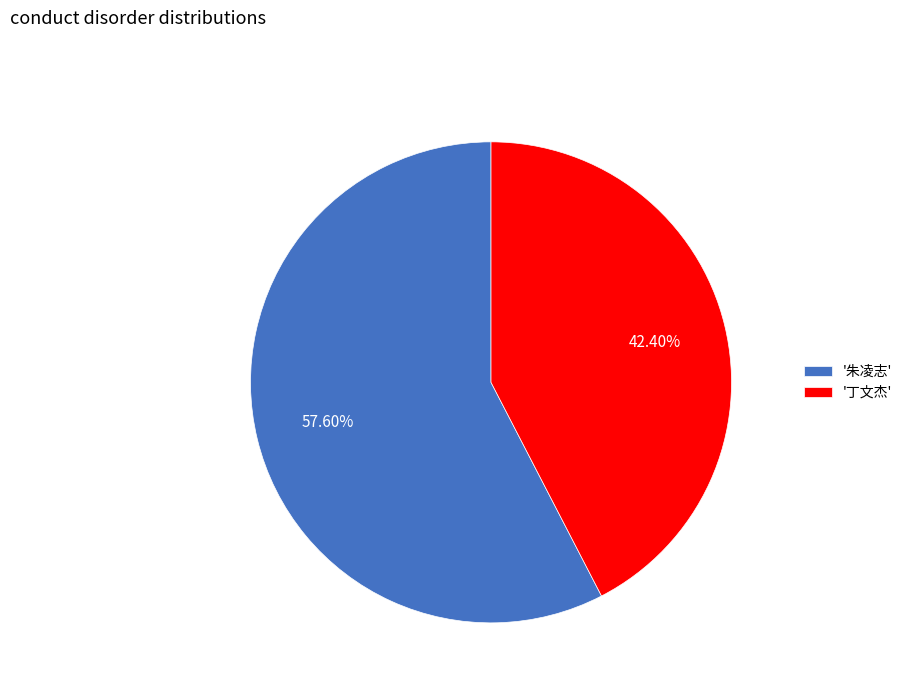

Between '朱凌志' and '丁文杰', which is larger?

'朱凌志'